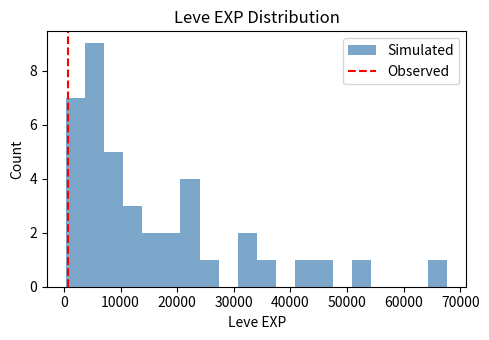

Read against the x-axis, roughly where is the centre of the tallest bar?

5000